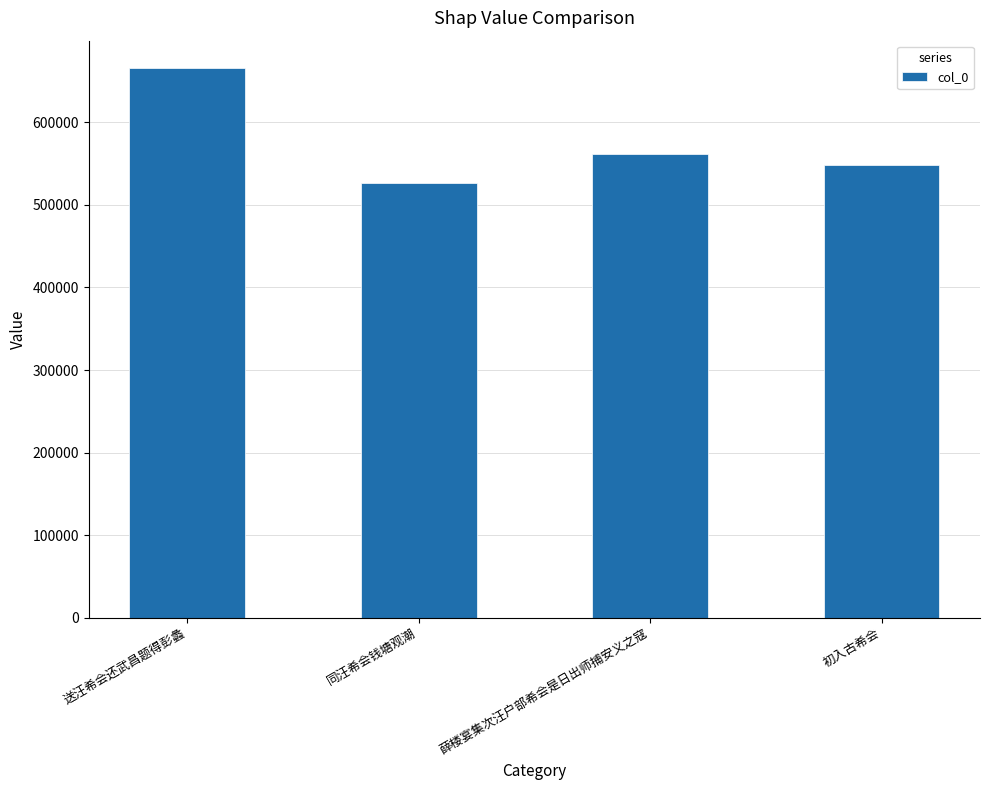

Are the bars grouped side by side (vs. stacked)?

No